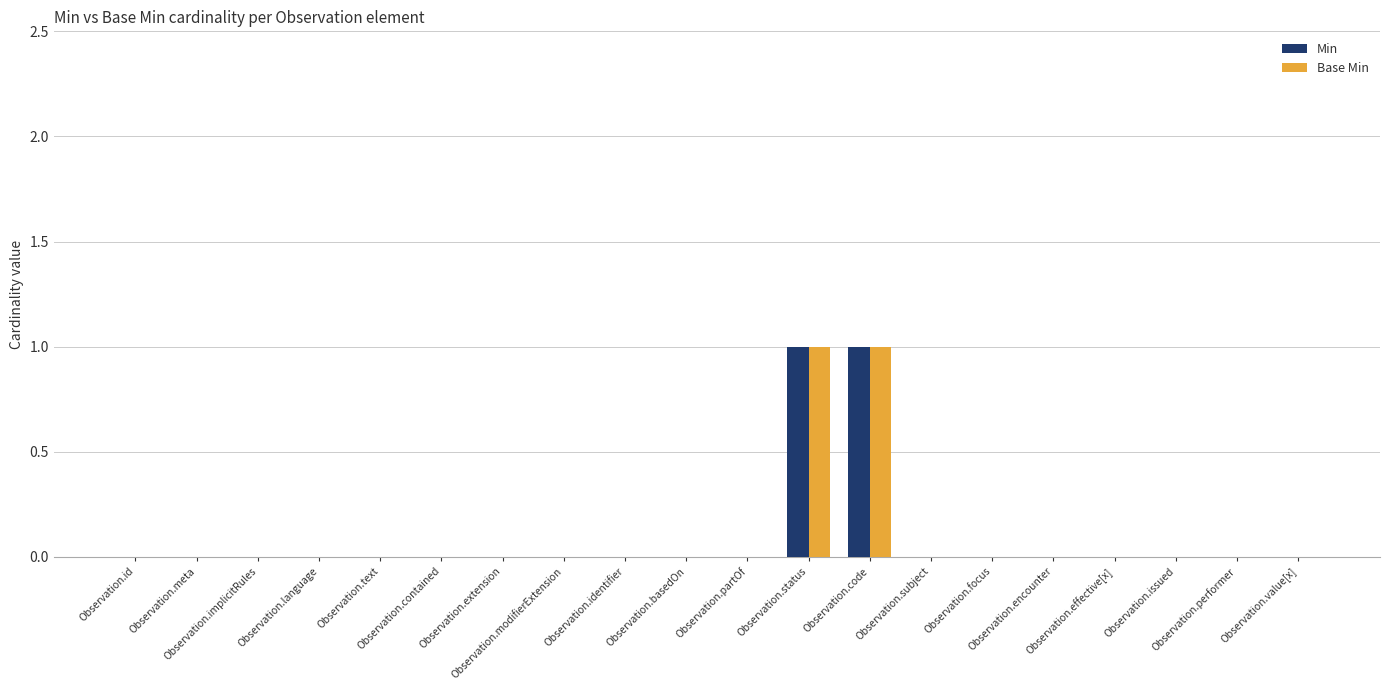

Which label corresponds to the smallest value in the chart?

Observation.id